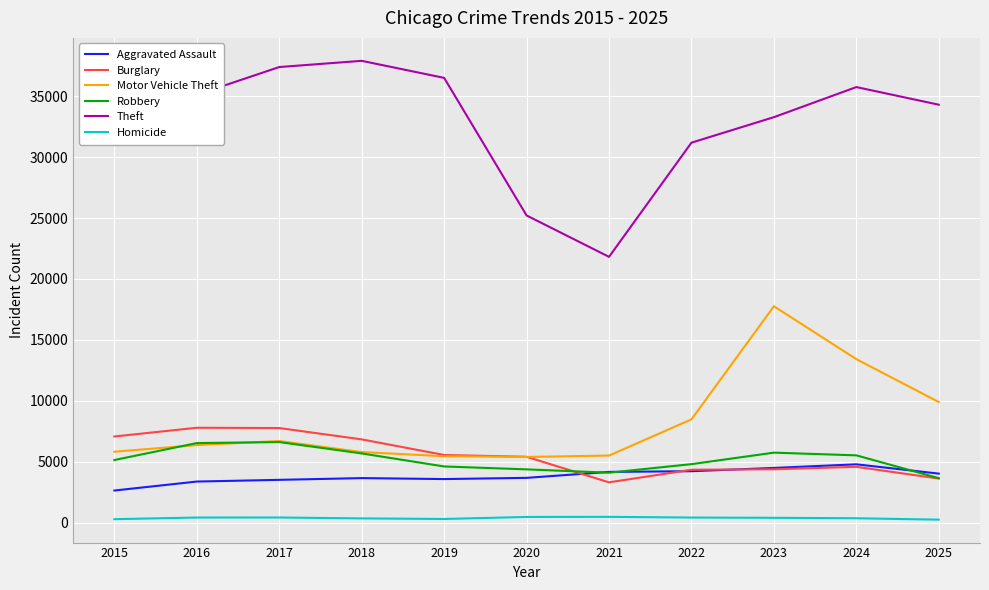

List the labels in order of Theft value, largest first.

2018, 2017, 2019, 2024, 2016, 2025, 2023, 2015, 2022, 2020, 2021